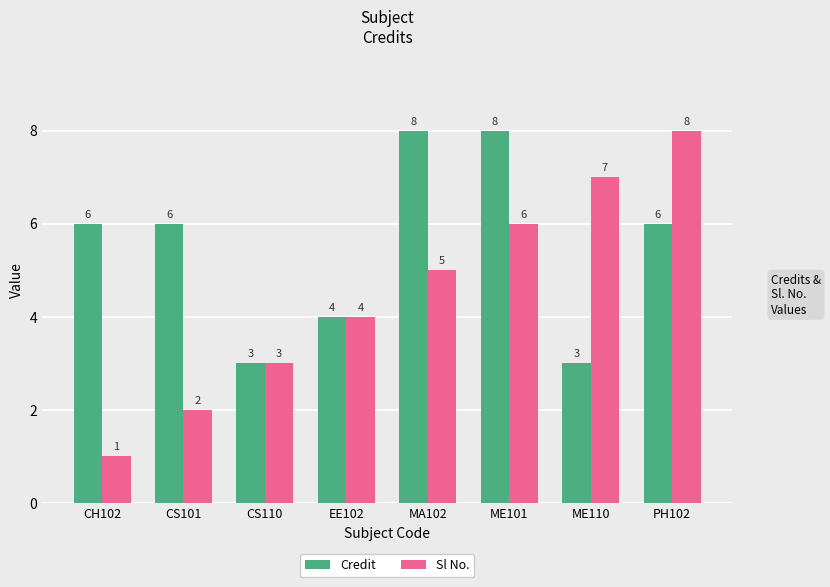

What is the sum of the Credit values at CS101 and MA102?

14